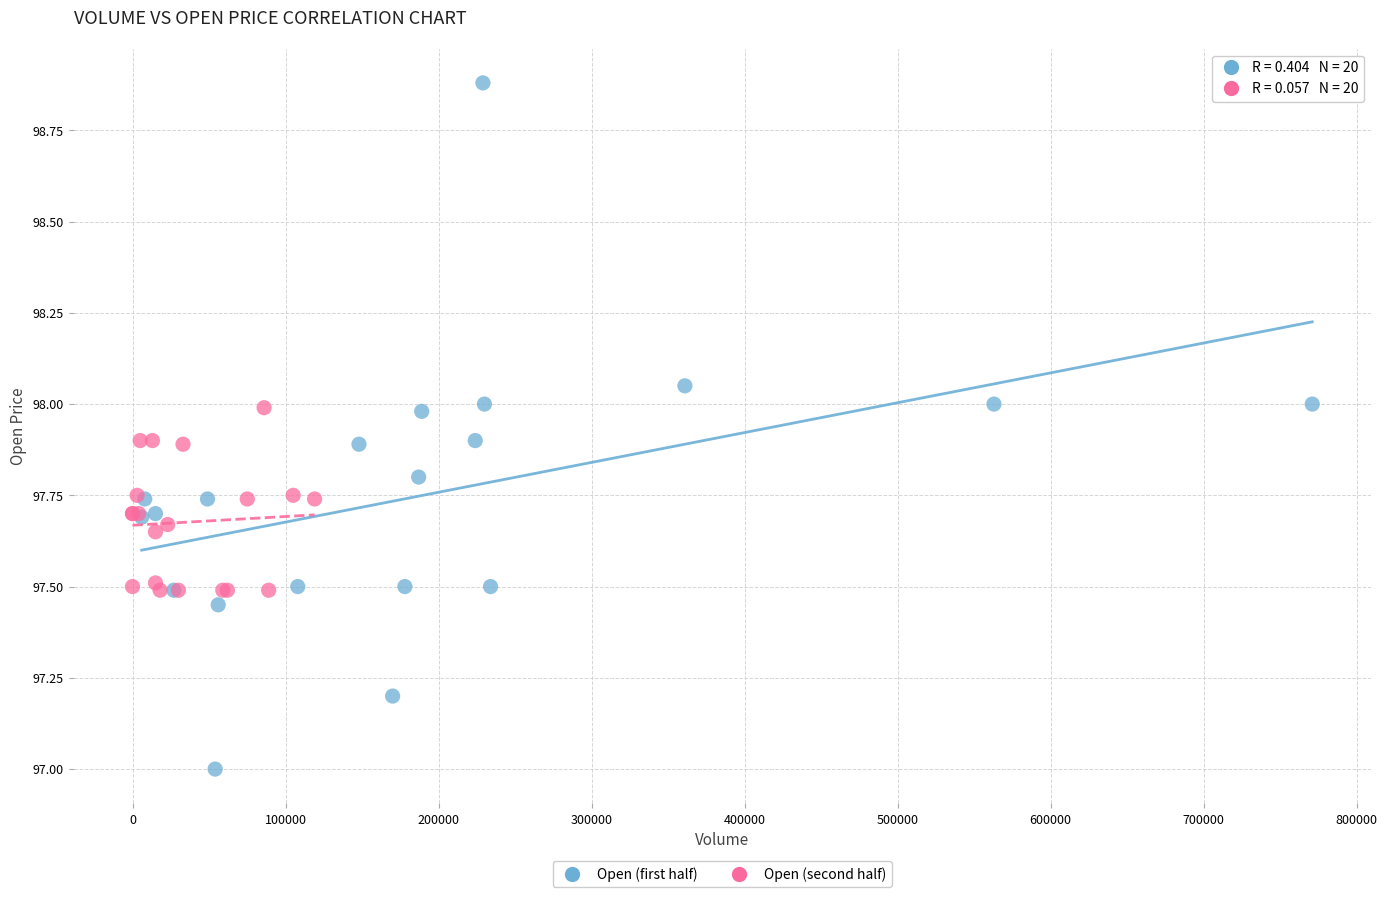

Which series reaches the minimum Y coordinate?

Open (first half)